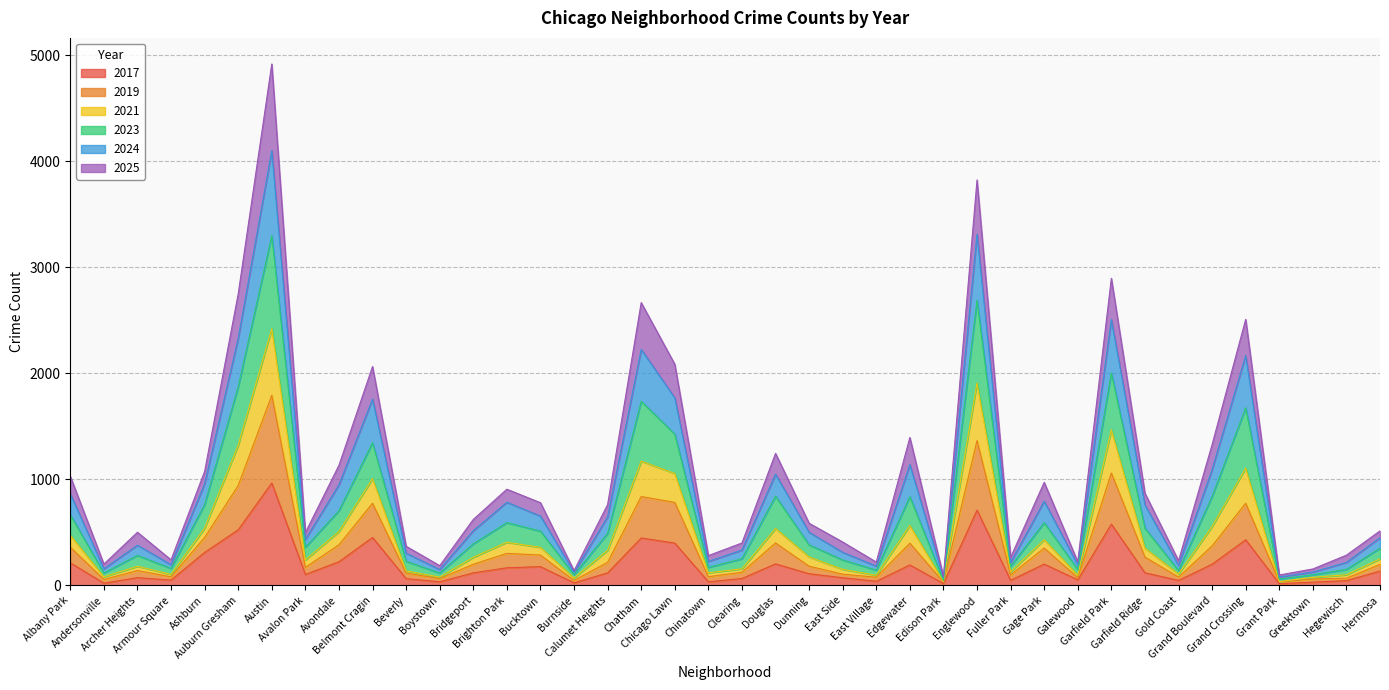

Does the chart have visible grid lines?

Yes